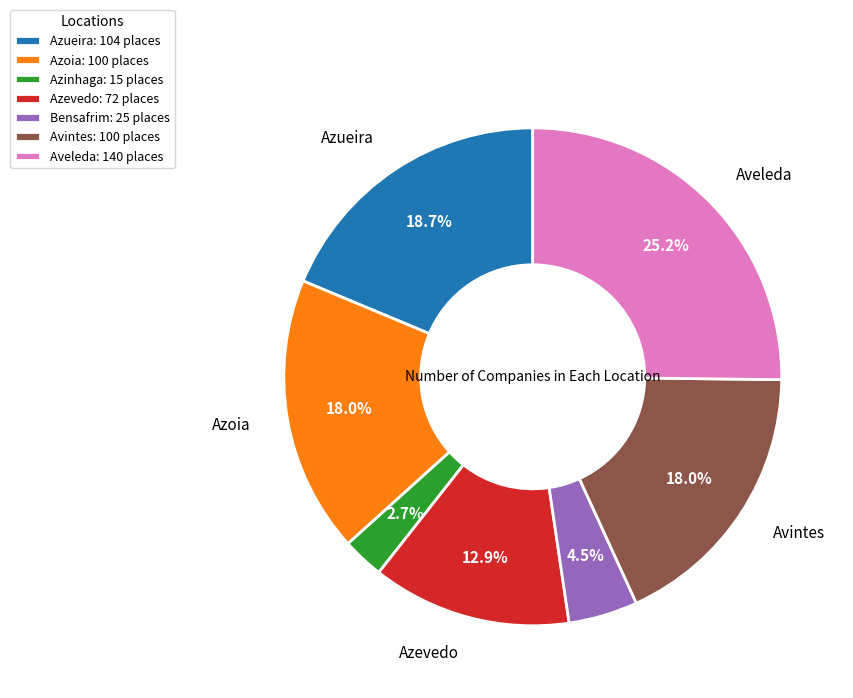

How much of the chart is everything except Azevedo: 72 places?

87.1%